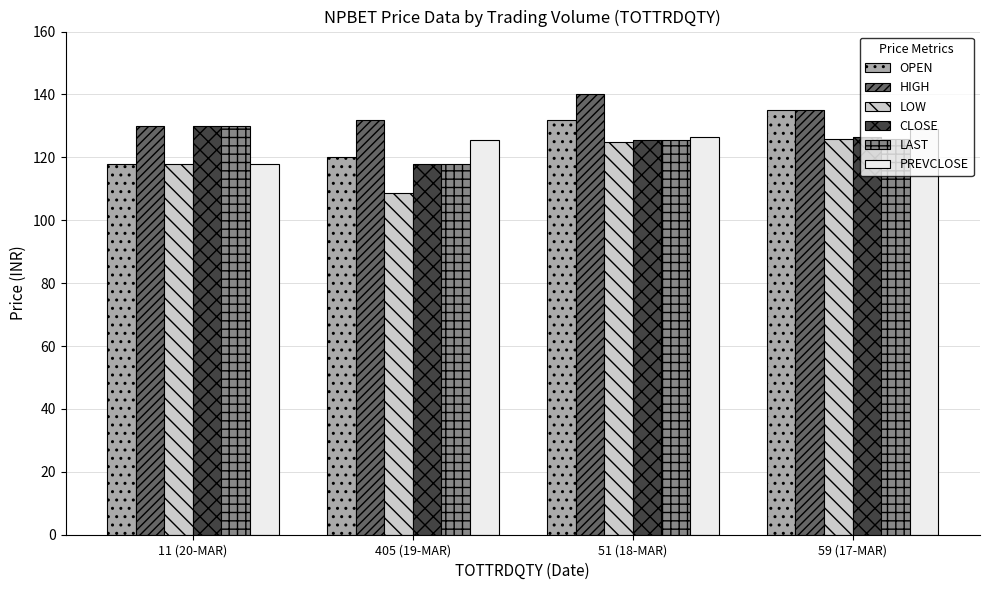

What is the spread (max minus min) of values at 405 (19-MAR)?

23.1